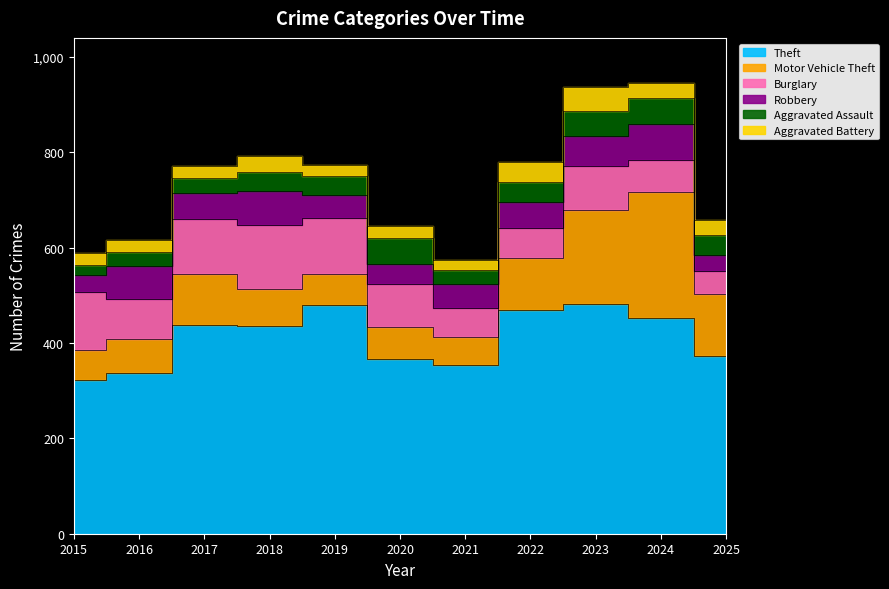

What is the value of the Robbery point at the 1st from the left?

37